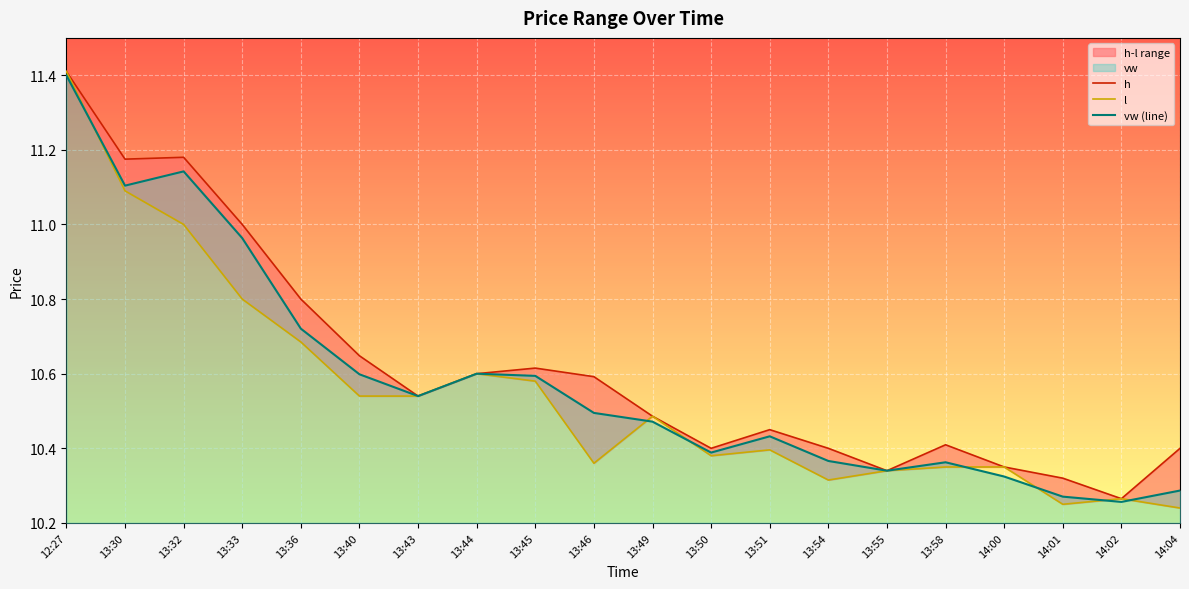

How many lines are shown in the chart?

3